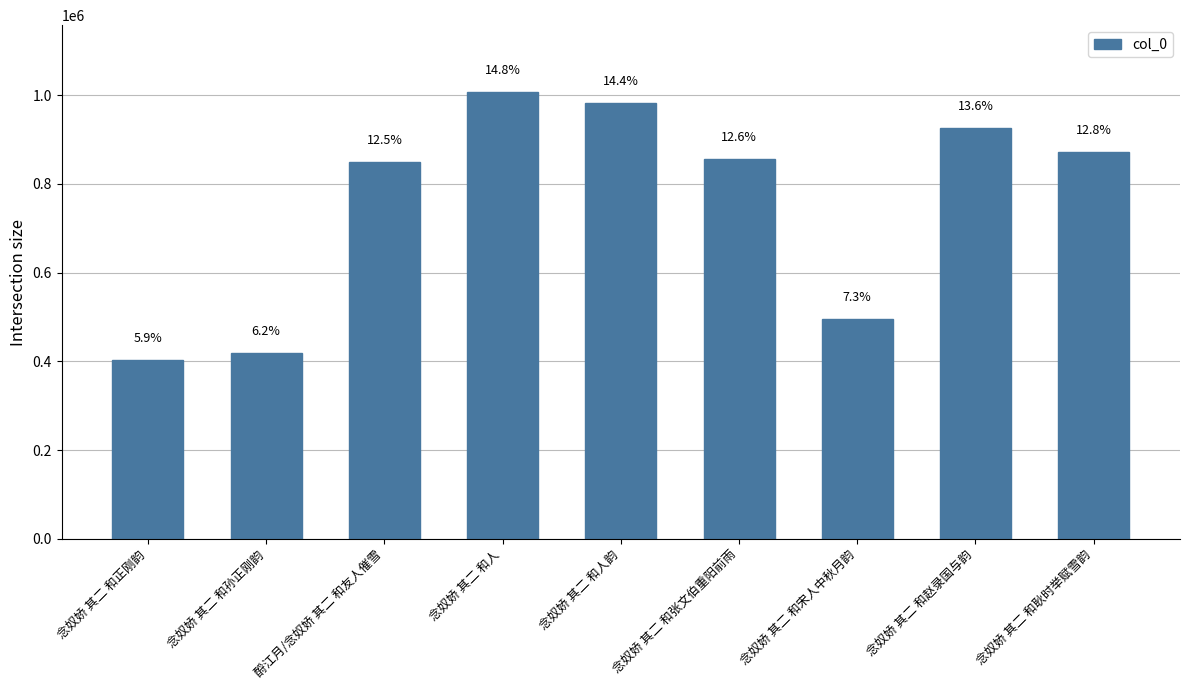

What is the label of the 8th bar from the left?

念奴娇 其二 和赵录国与韵